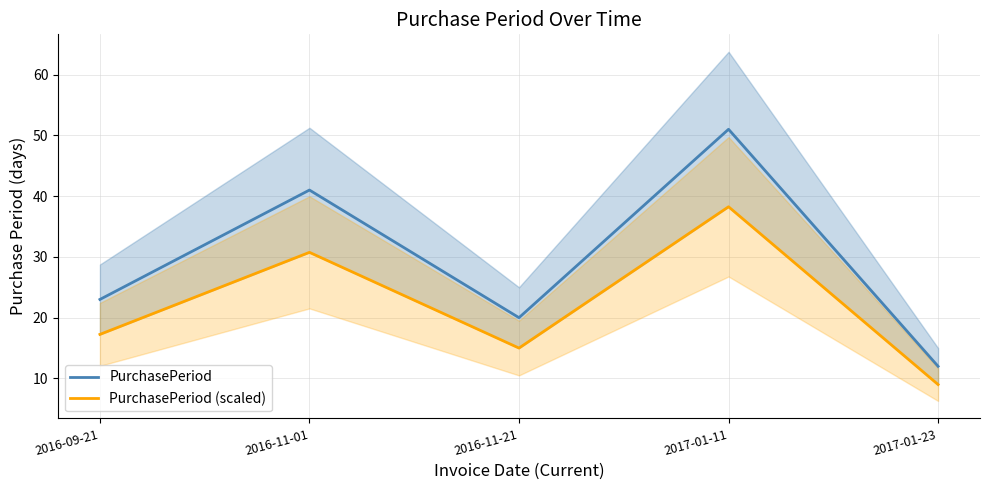

Which category has the lowest value in the PurchasePeriod (scaled) series?

2017-01-23